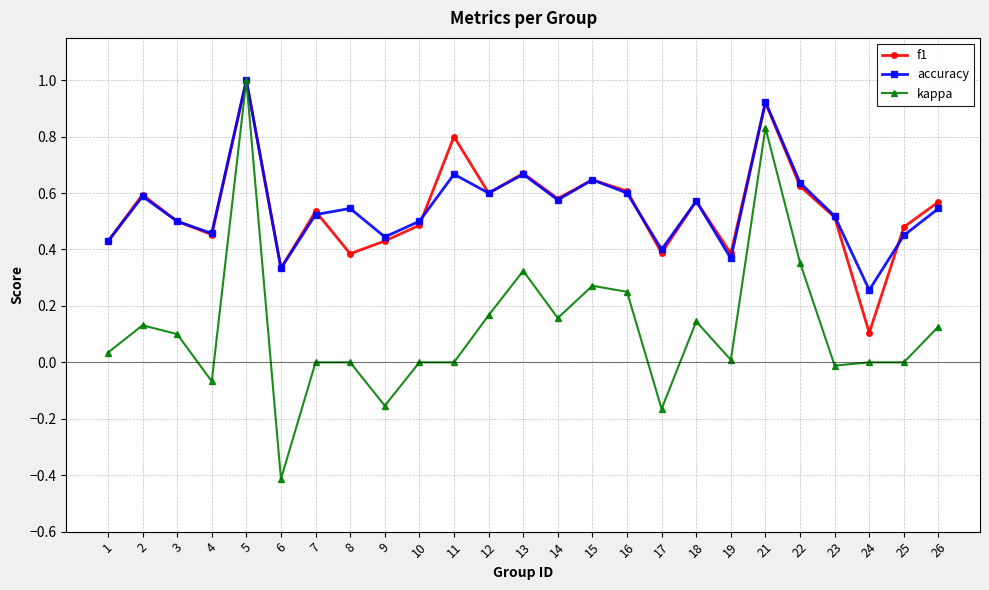

What are all the series names shown in the legend?

f1, accuracy, kappa